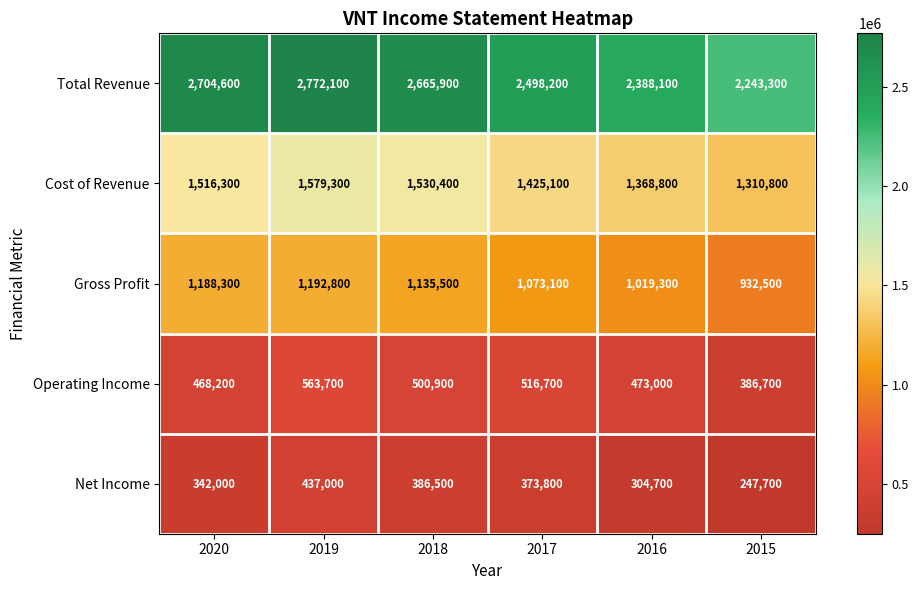

What is the spread (max minus min) of values at 2015?

1995600